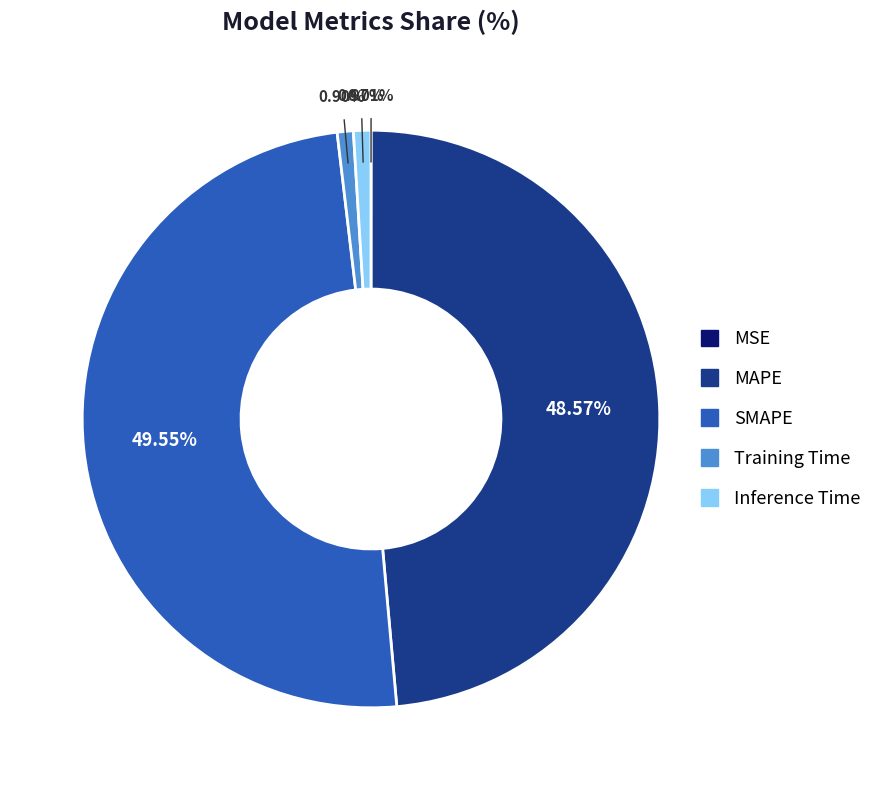

Does any single category account for the majority?

No